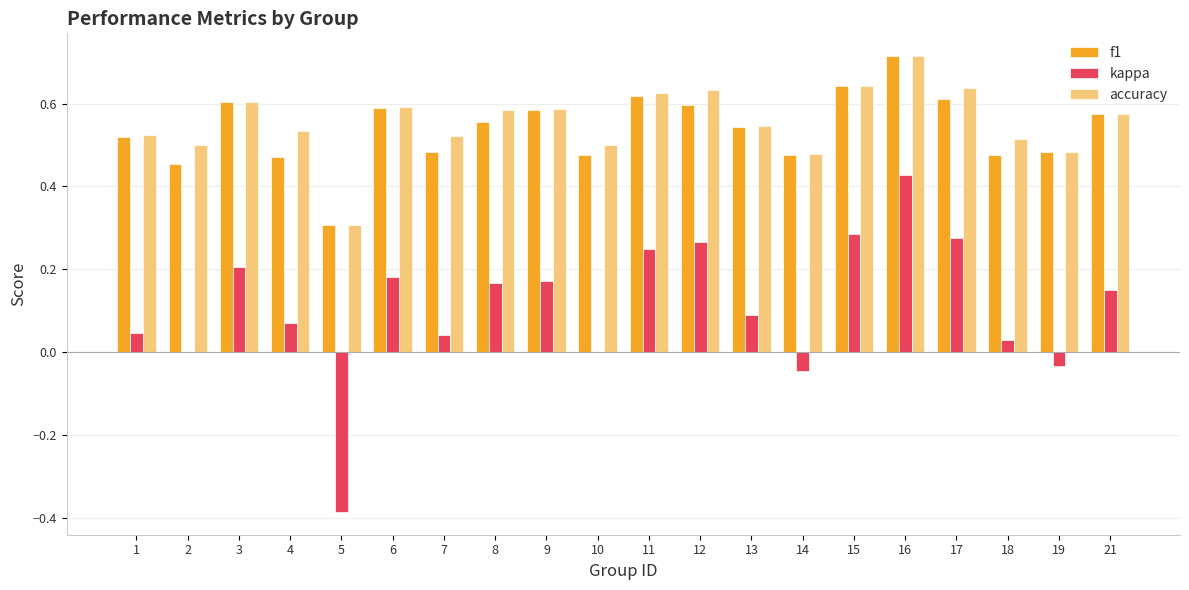

How many groups of bars are there?

20